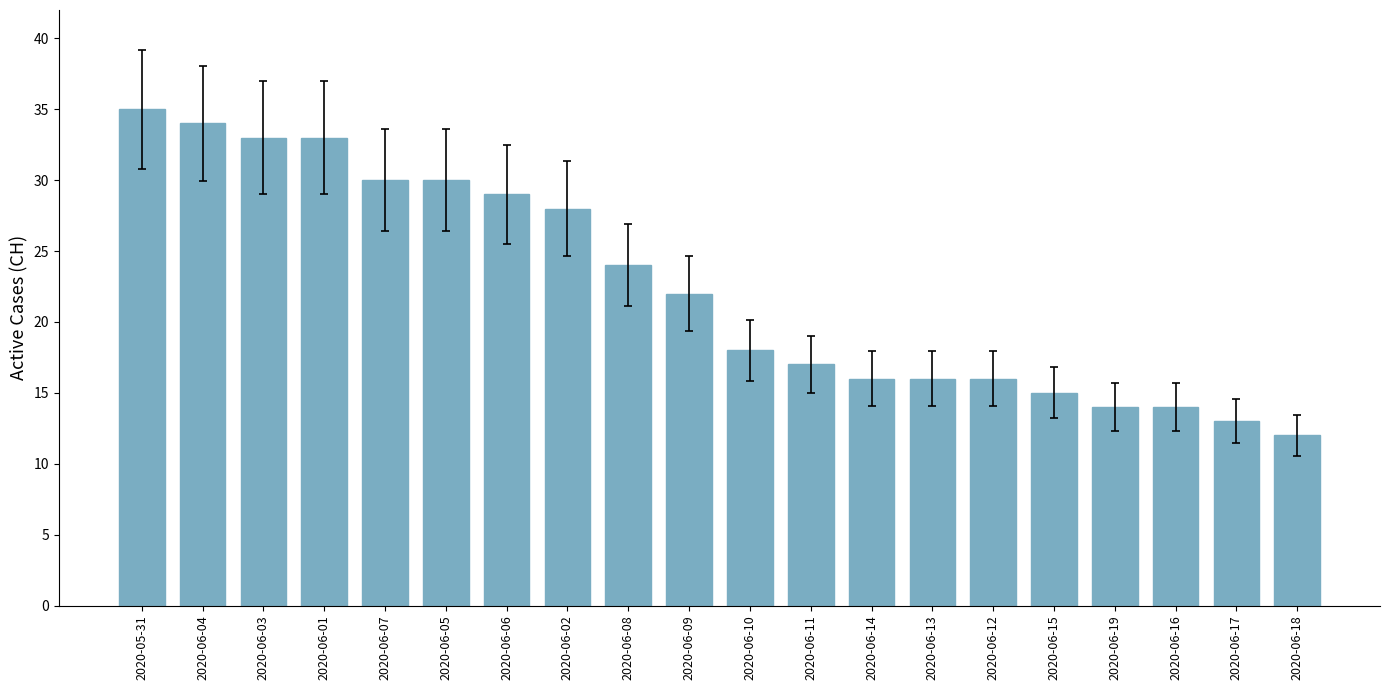

Does the chart contain any negative values?

No